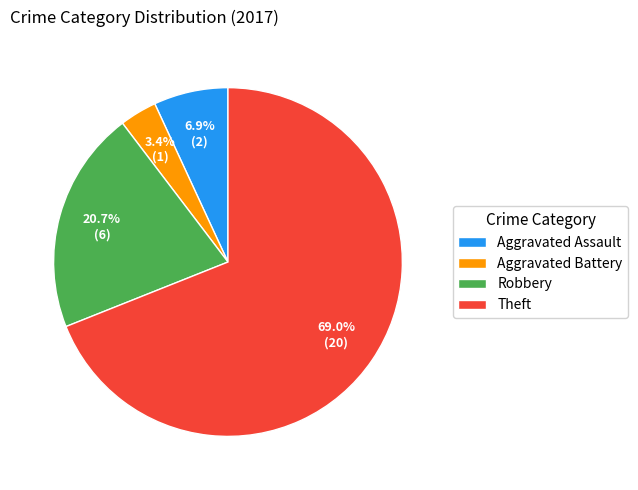

Between Theft and Aggravated Assault, which is larger?

Theft